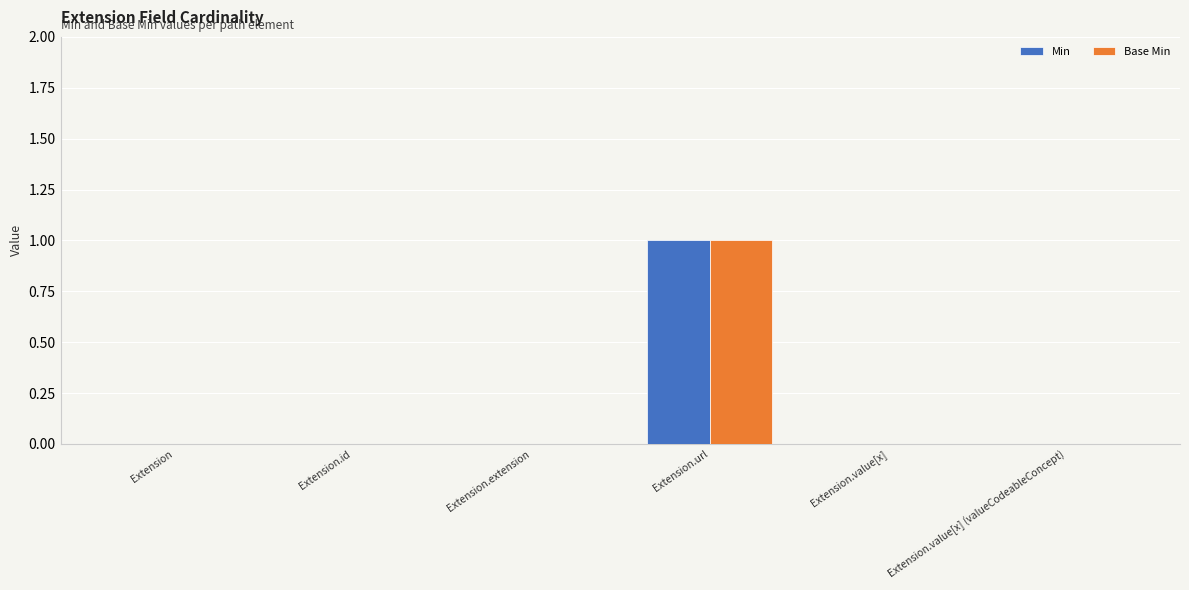

True or false: Base Min has a value of -1 at Extension.id.

False